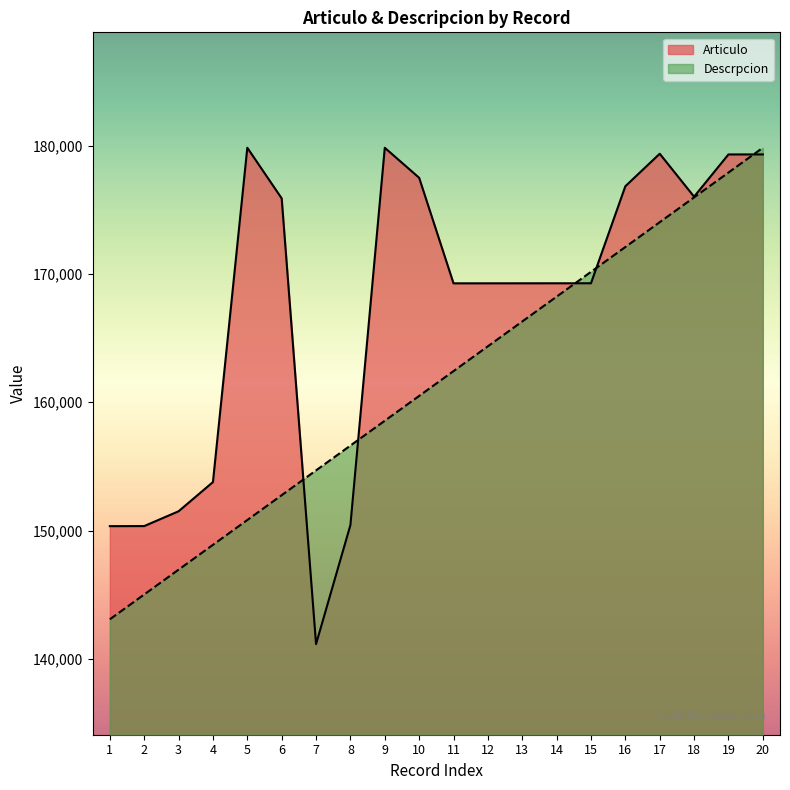

What is the total value across all series at 3?

298467.7